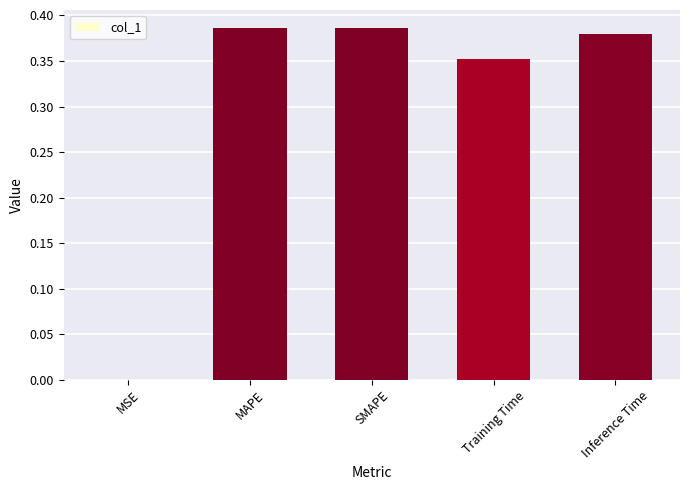

The chart shows a value of 0.0 at MSE. True or false?

True